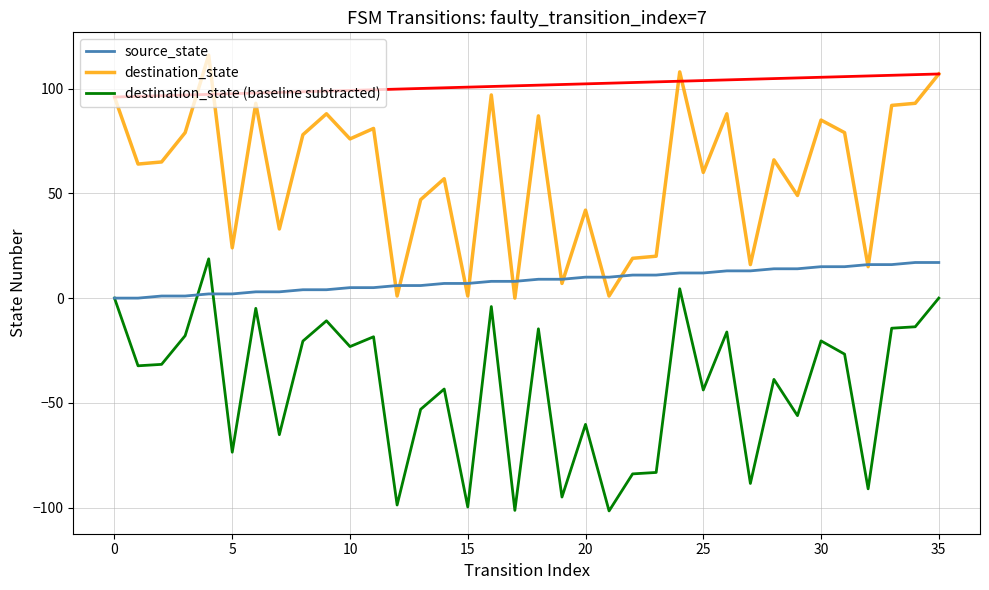

True or false: destination_state and destination_state (baseline subtracted) intersect in this chart.

False